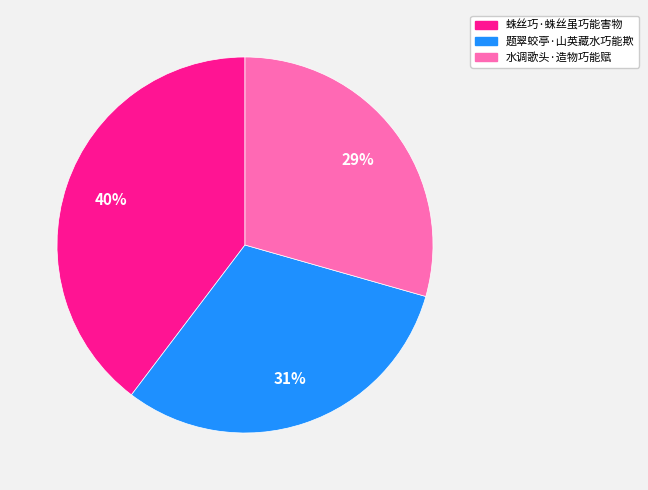

How many slices are in this pie chart?

3